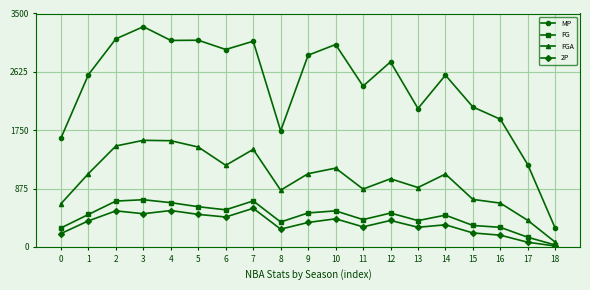

What is the spread (max minus min) of values at 7?

2506